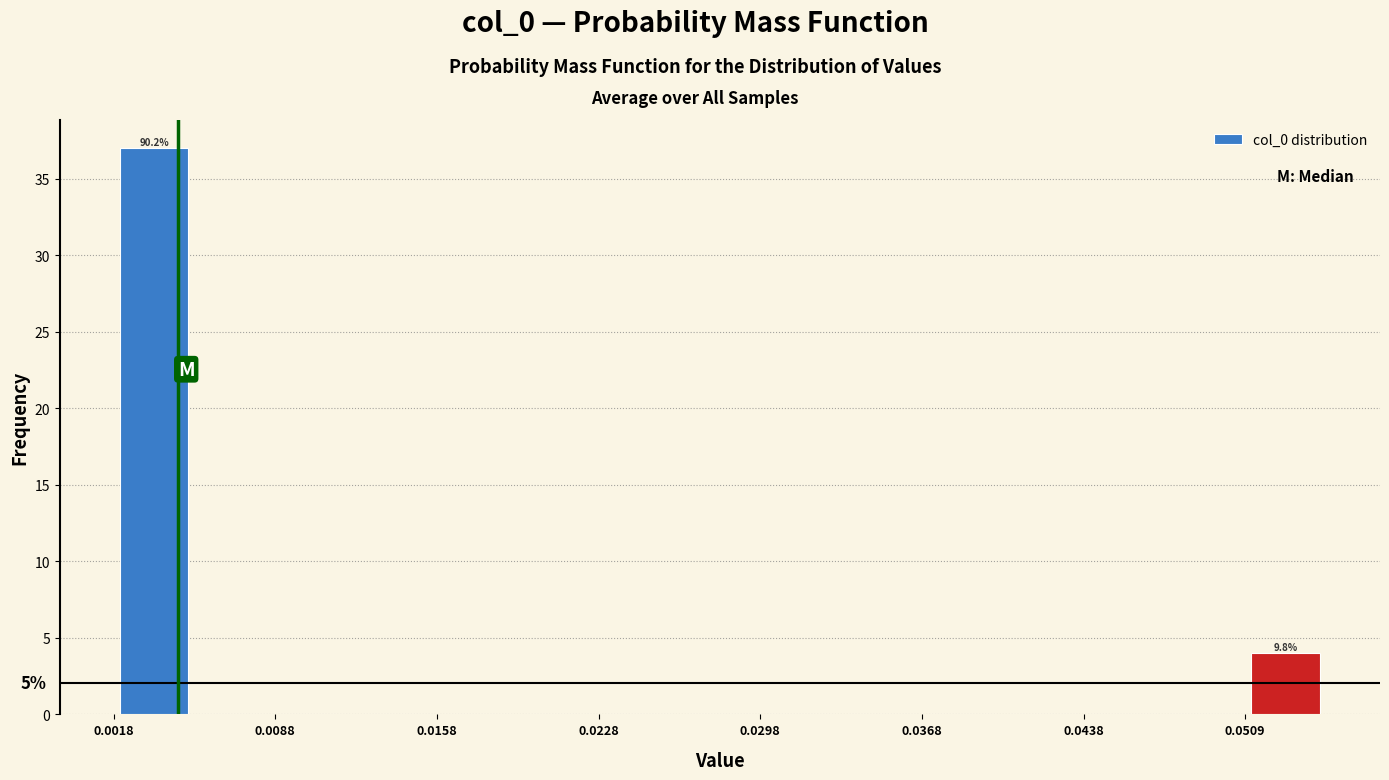

Around what value on the x-axis is the tallest bar? Give the approximate position of its centre, as read against the axis.

0.004